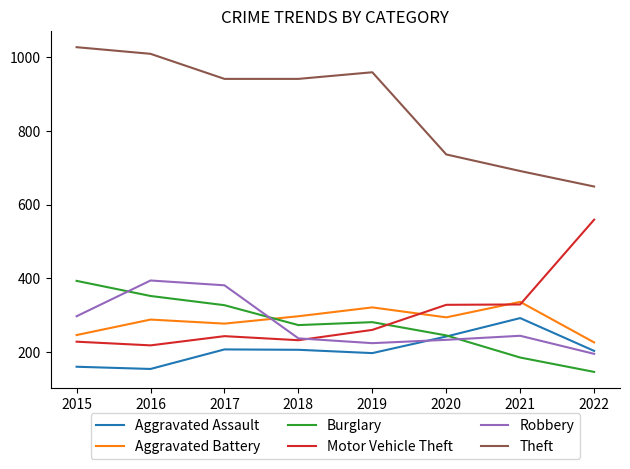

Where does the Robbery series first go above 244?

2015